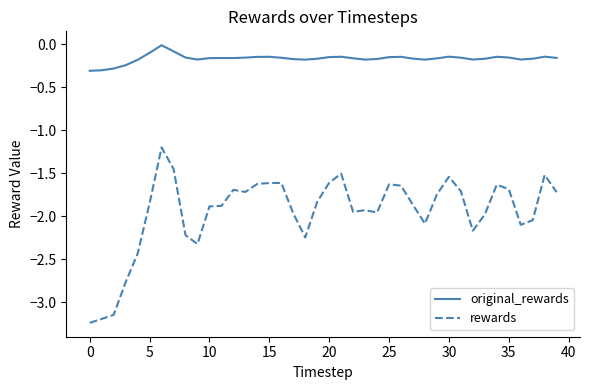

What is the difference between the maximum and minimum values in the original_rewards series?

0.3